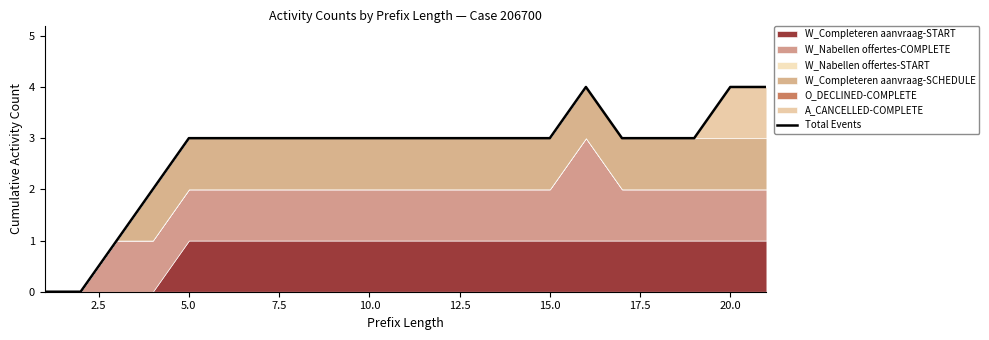

What is the value of the 14th point from the left?

3